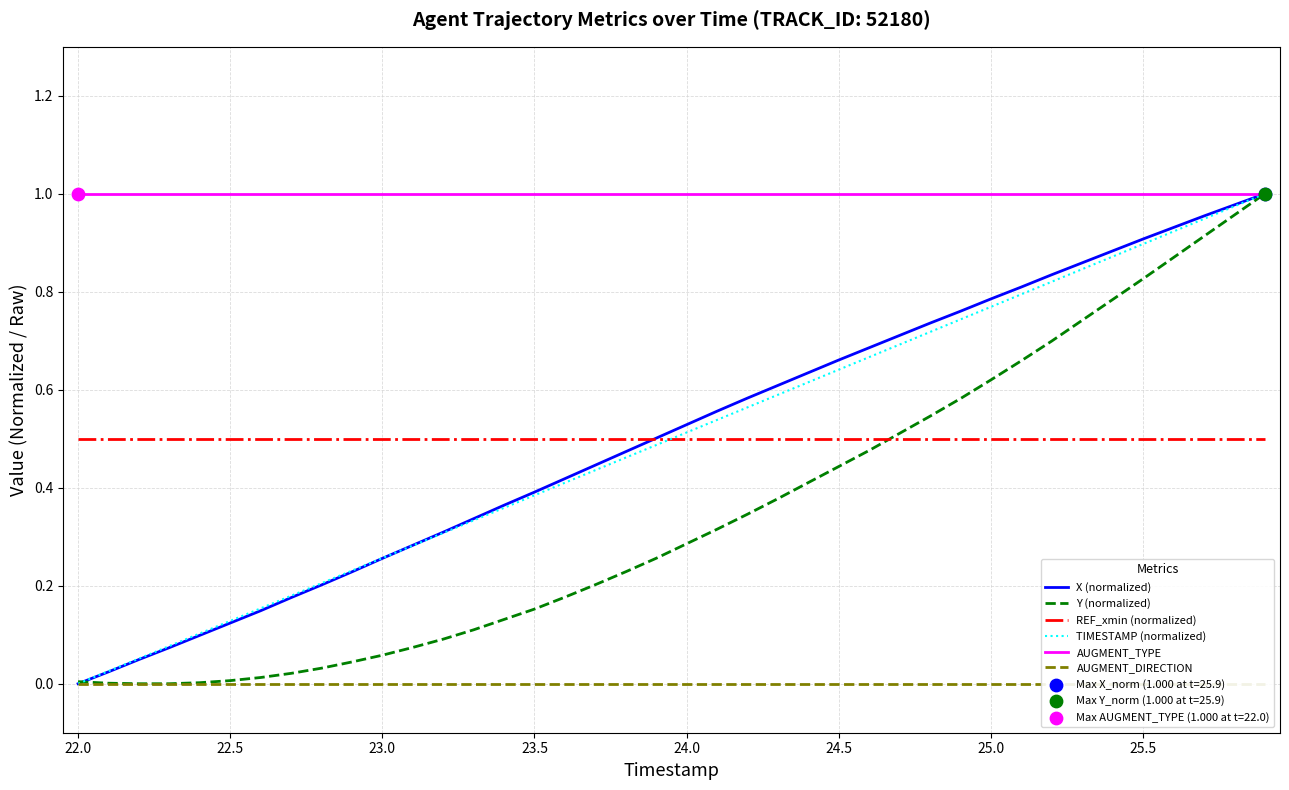

True or false: REF_xmin (normalized) and AUGMENT_TYPE intersect in this chart.

False